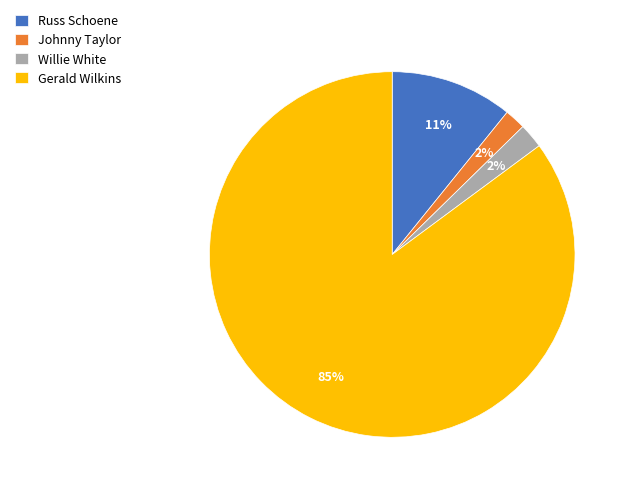

Which category has the biggest portion of the pie?

Gerald Wilkins